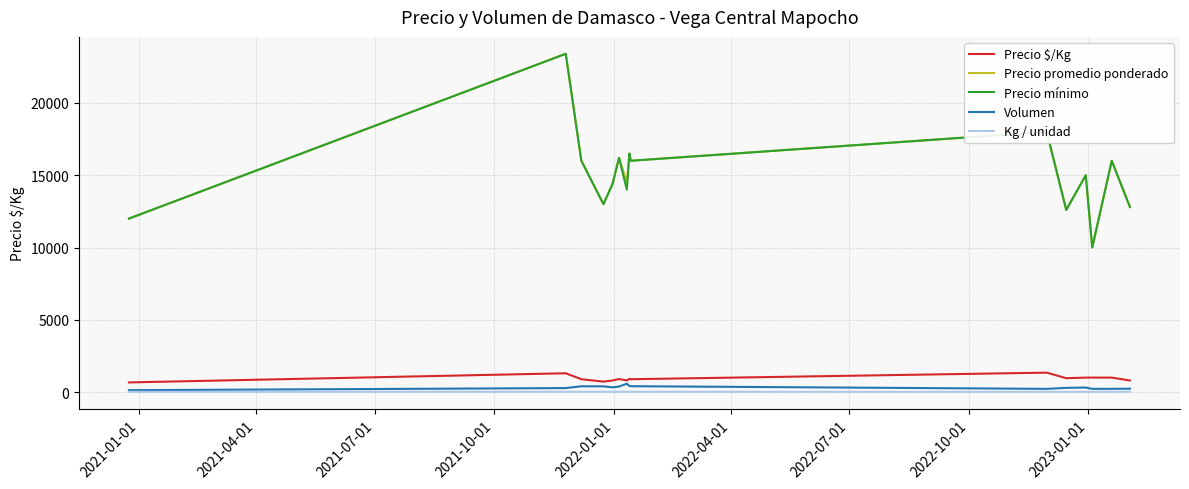

What is the difference between the maximum and minimum values in the Precio $/Kg series?

675.9